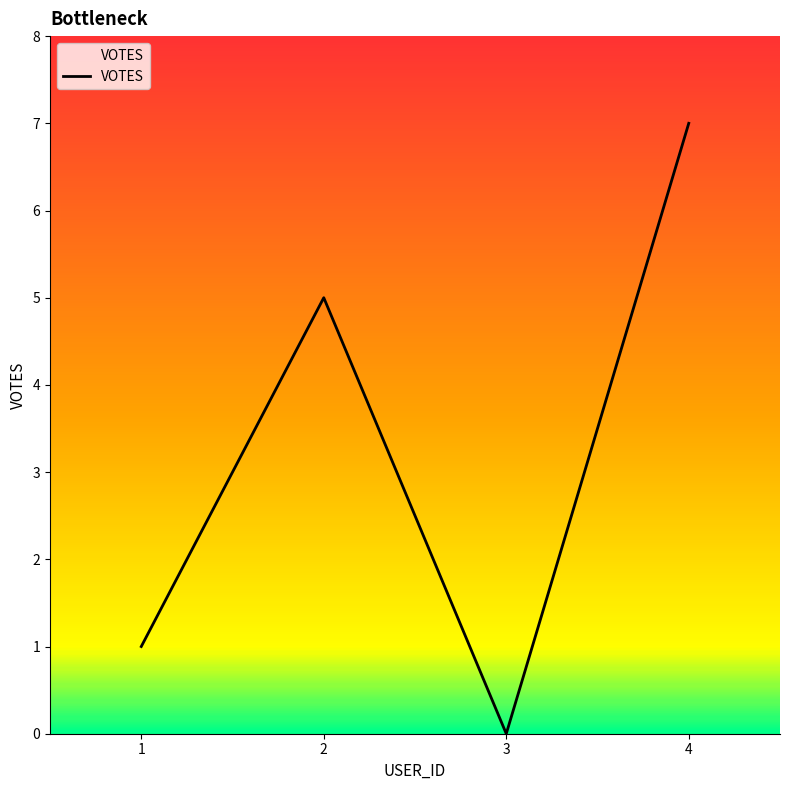

Which label corresponds to the largest value in the chart?

4